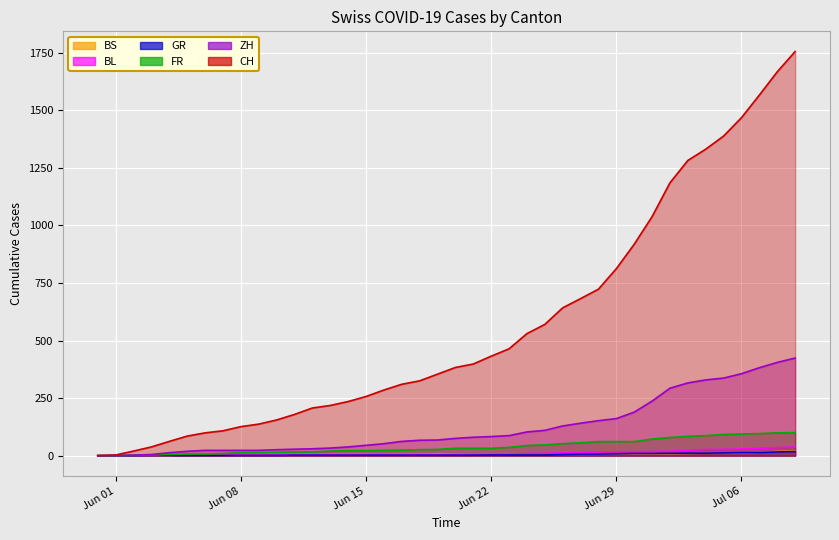

True or false: BS has a value of 4 at 2020-06-05.

True